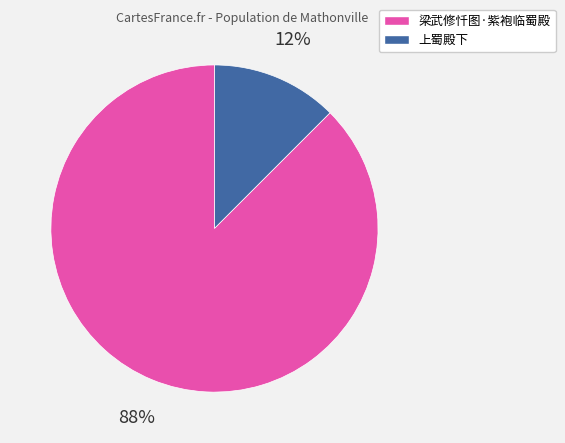

Which category accounts for the majority?

上蜀殿下